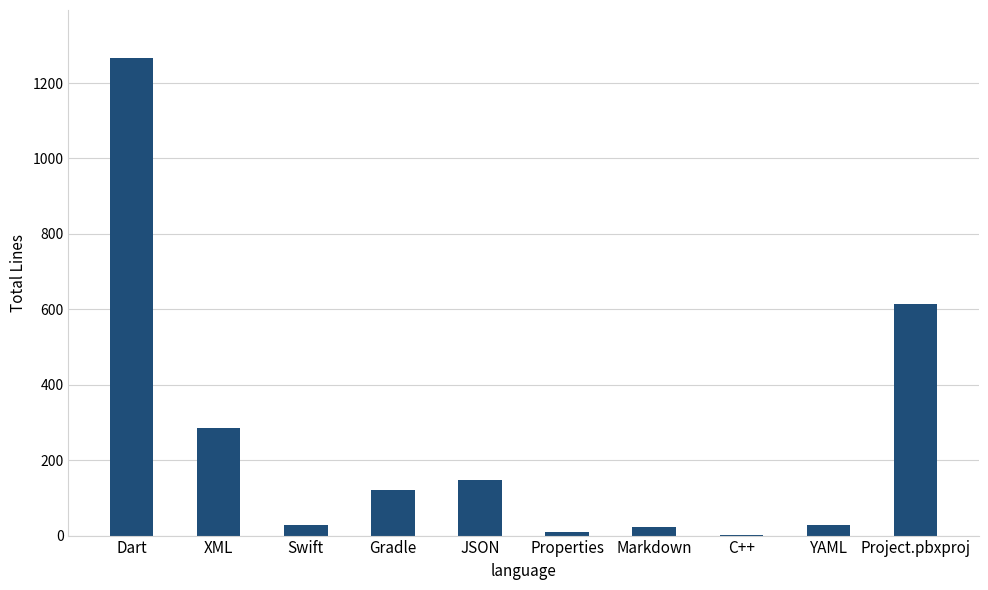

What is the maximum value shown in the chart?

1267